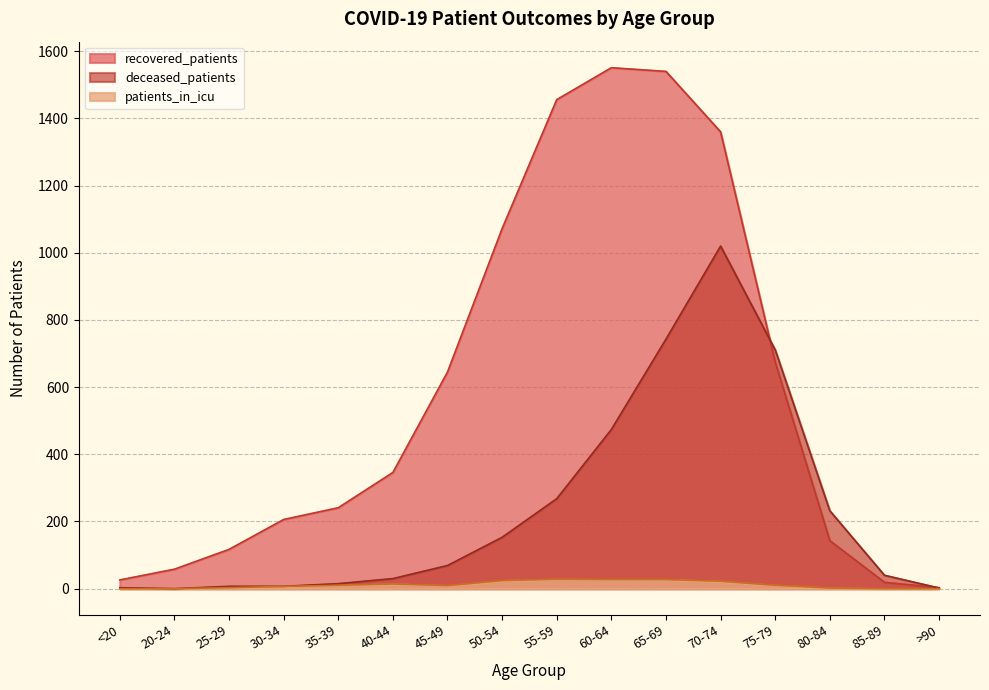

True or false: deceased_patients and patients_in_icu intersect in this chart.

False